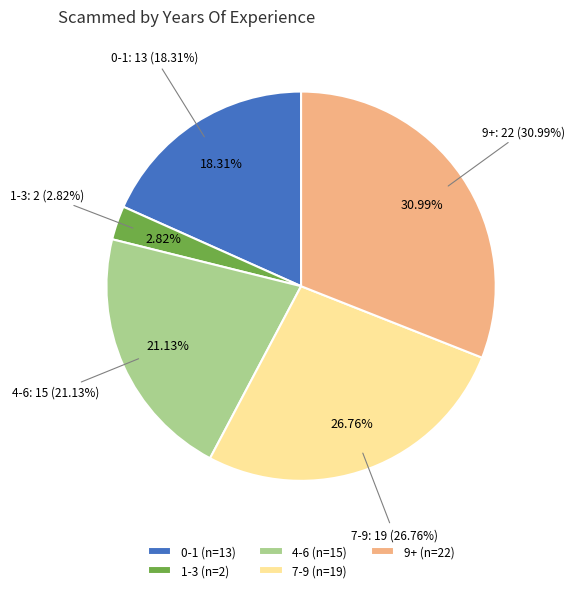

The 0-1 slice represents 29% of the pie. True or false?

False